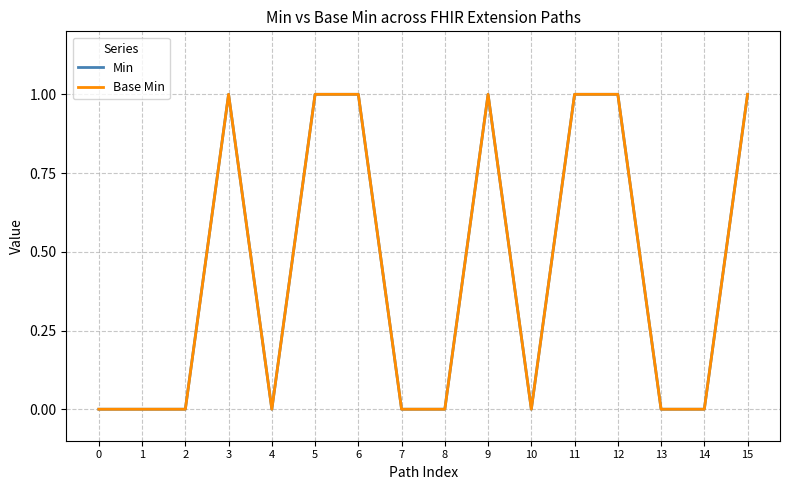

Read the Min value at 9.

1